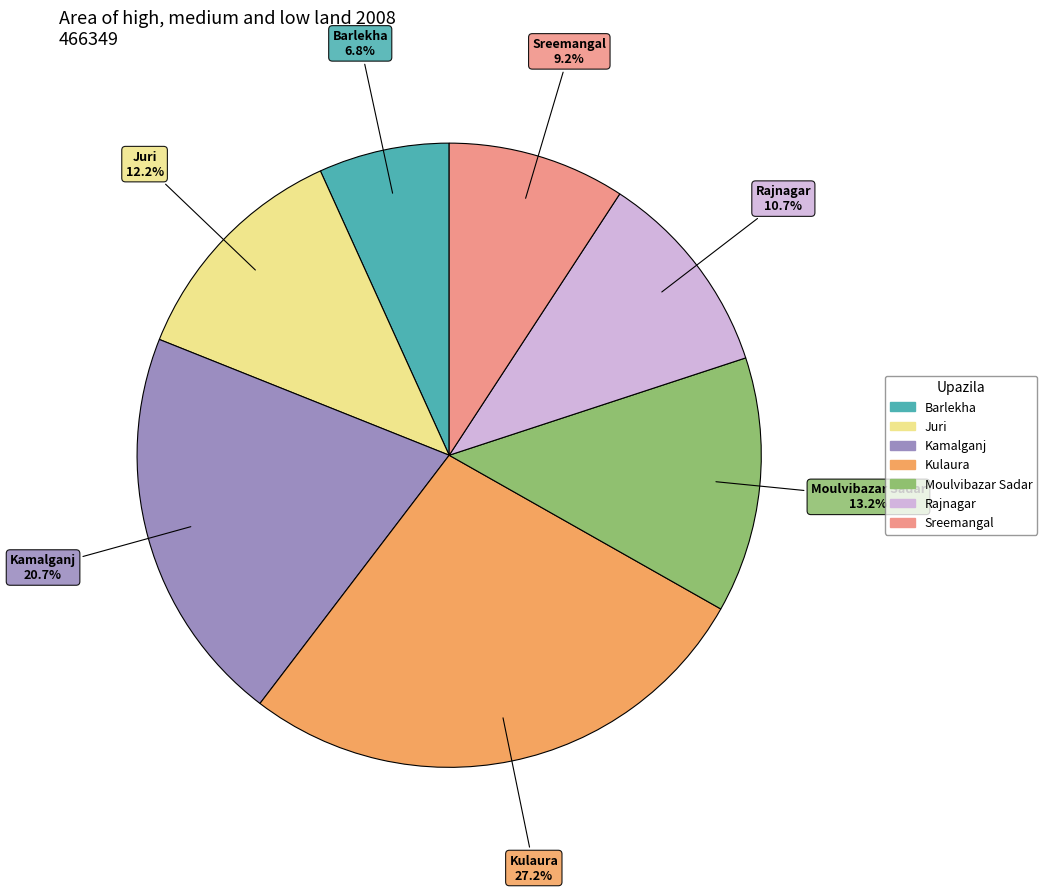

To the nearest percent, what is the difference between the largest and smallest slice percentages?

20%